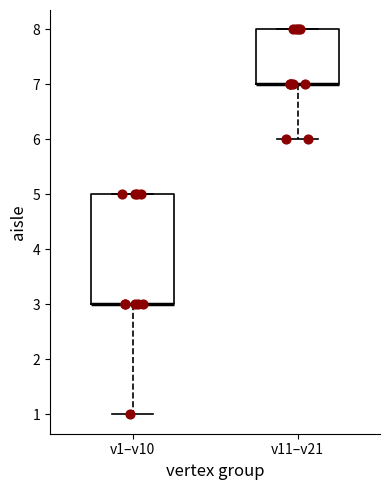

Where does the lower whisker of the box for v11–v21 end on the y-axis? The values are not printed on the chart, so give them approximately, as read against the axis.

6